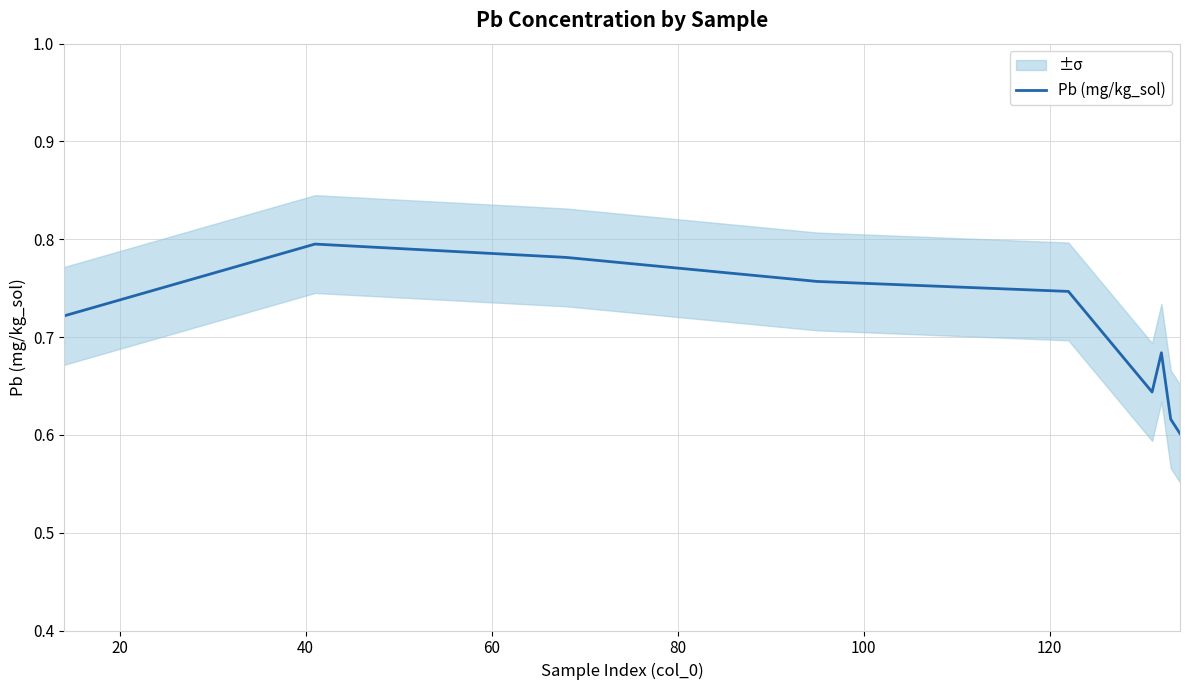

The chart shows a value of 0.9 at 120. True or false?

False